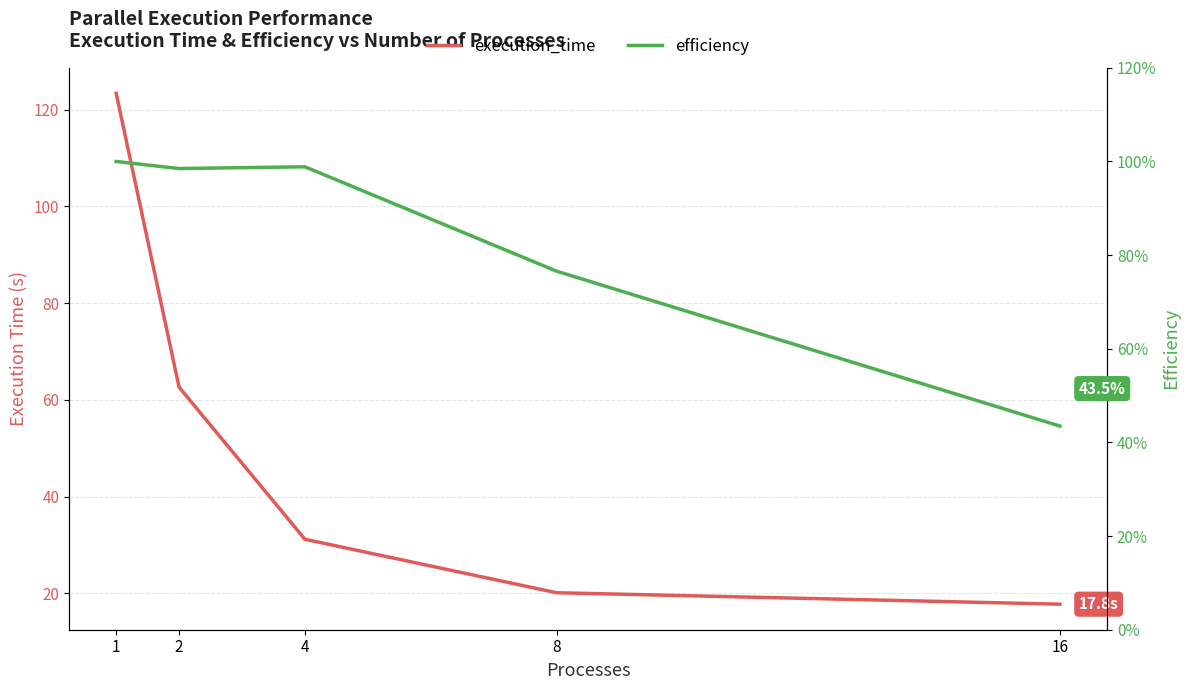

Which series has the widest spread of values?

execution_time